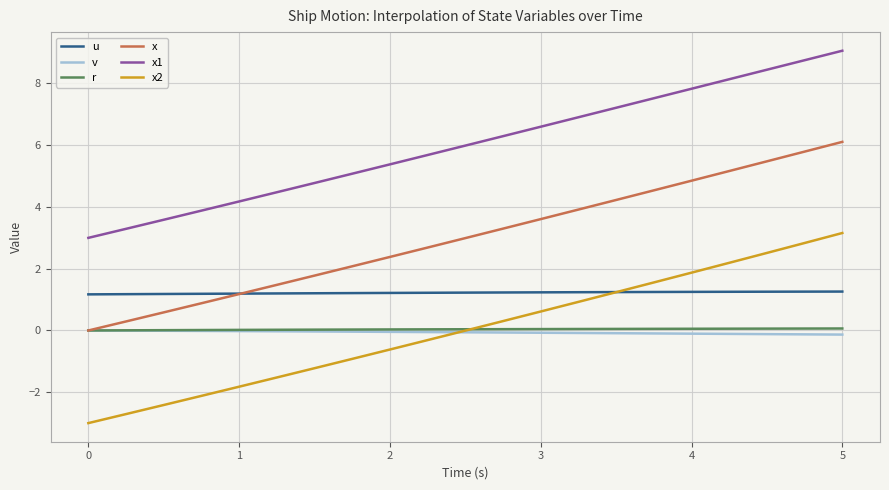

What is the minimum value shown in the chart?

-3.0